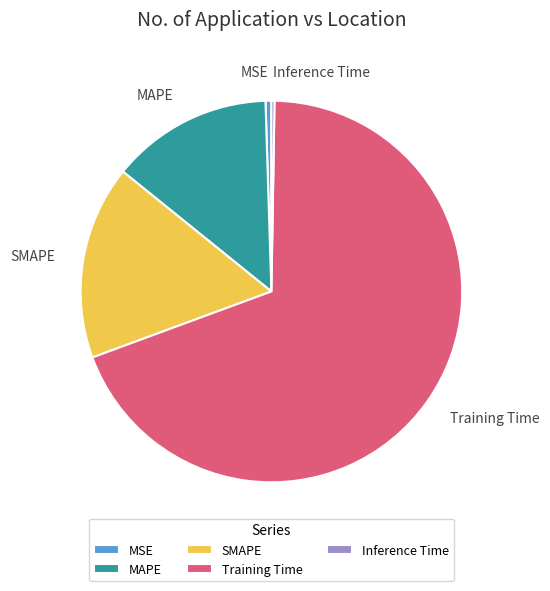

Which slice represents more than half of the pie?

Training Time